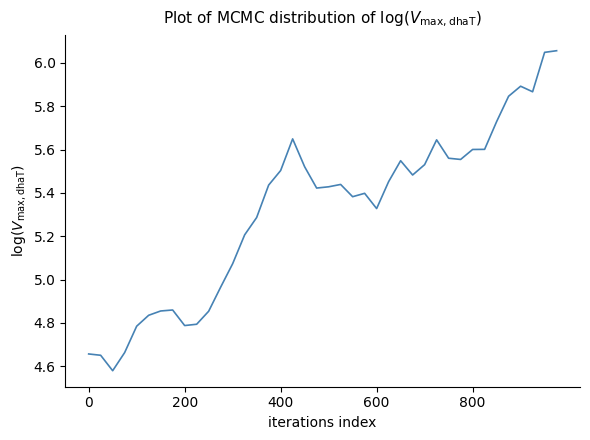

What is the difference between the maximum and minimum values?

1.5